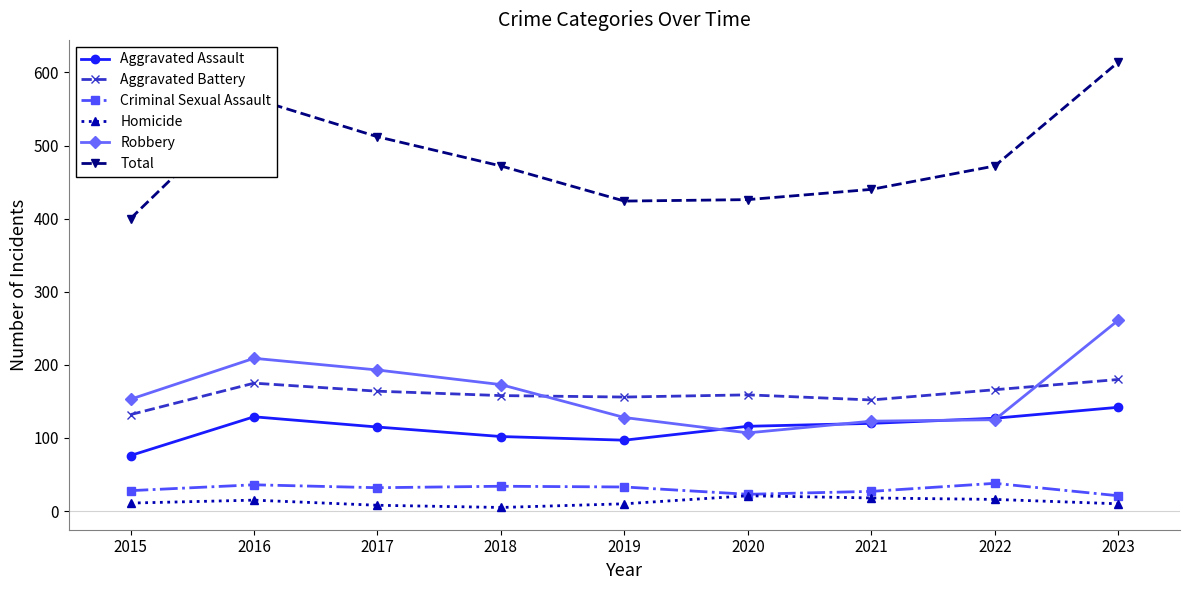

In Total, how many points are lower than both neighbors (excluding endpoints)?

1